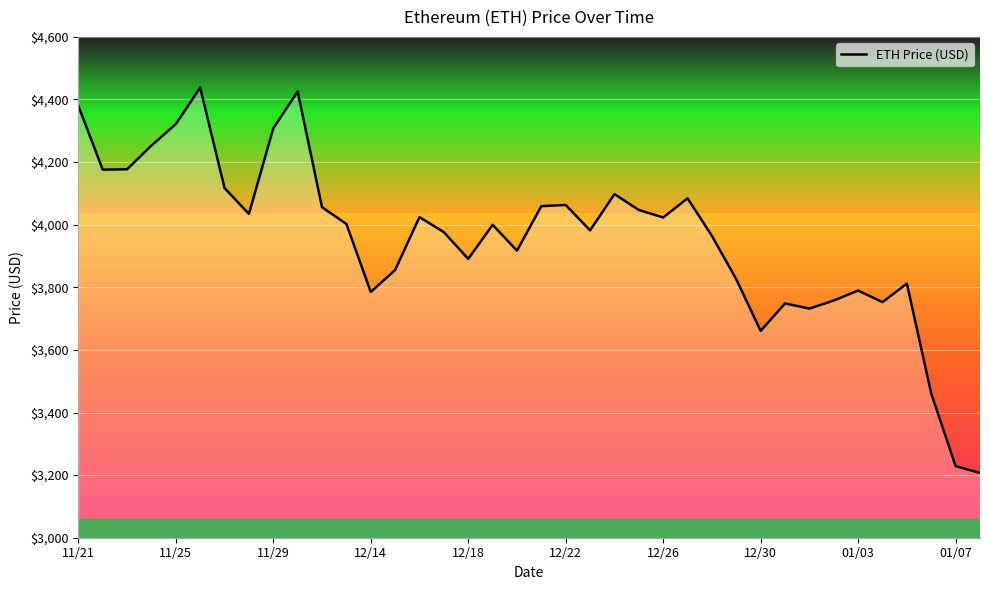

What is the minimum value shown in the chart?

3206.9